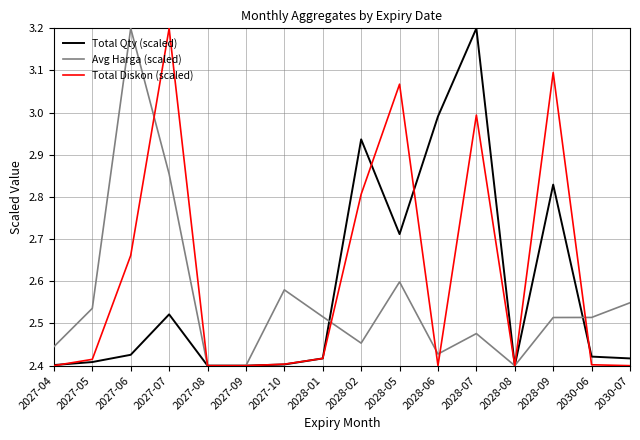

Which series changed the most between 2027-09 and 2028-07?

Total Qty (scaled)